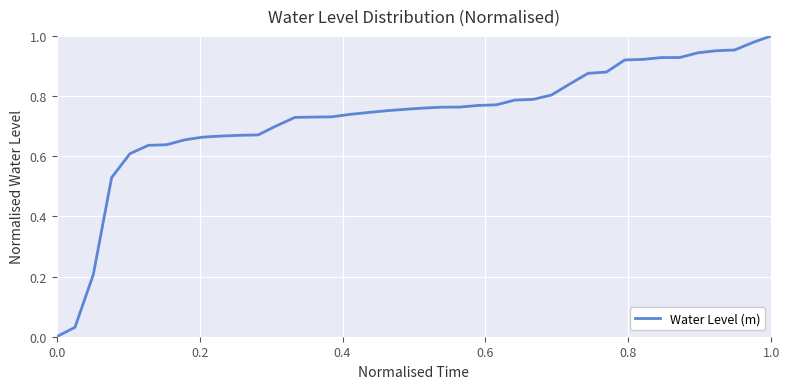

What is the value of the 11th point from the left?

0.7